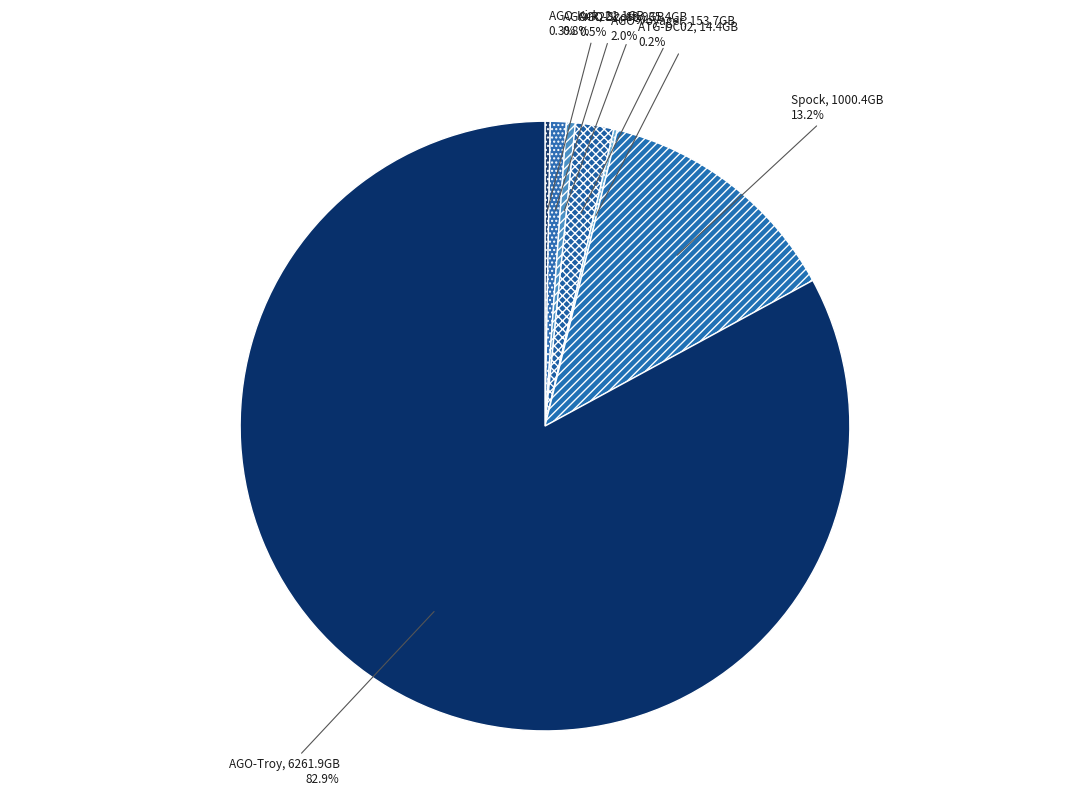

To the nearest percent, what is the difference between the largest and smallest slice percentages?

83%